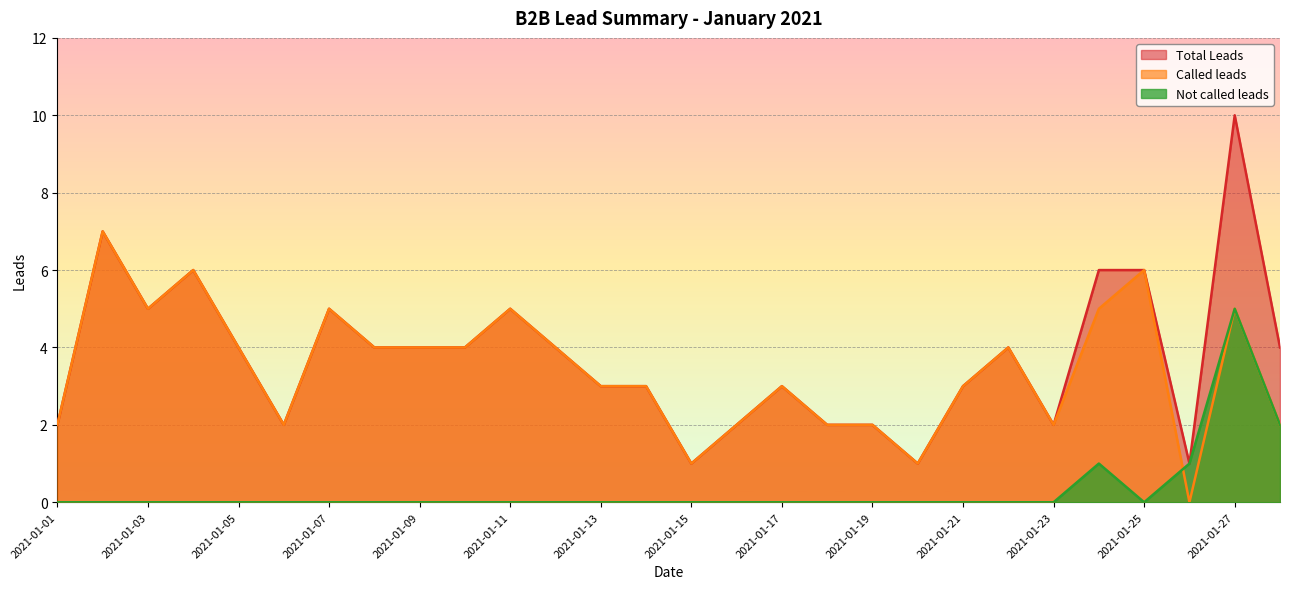

Which series changed the most between 2021-01-04 and 2021-01-26?

Called leads